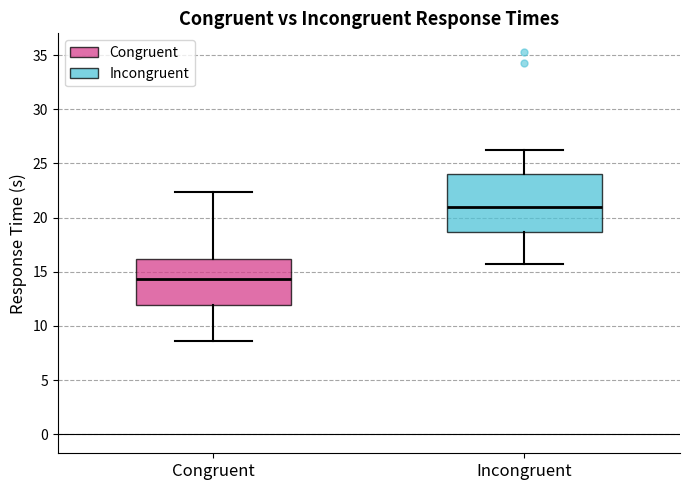

Where is the lower edge of the box for Incongruent on the y-axis? The values are not printed on the chart, so give them approximately, as read against the axis.

18.5